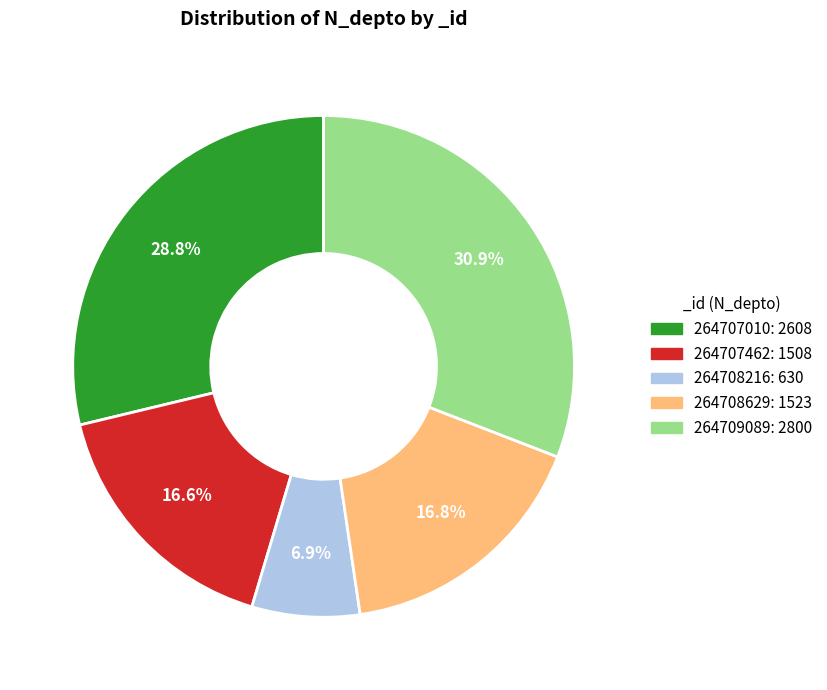

How many slices are in this pie chart?

5